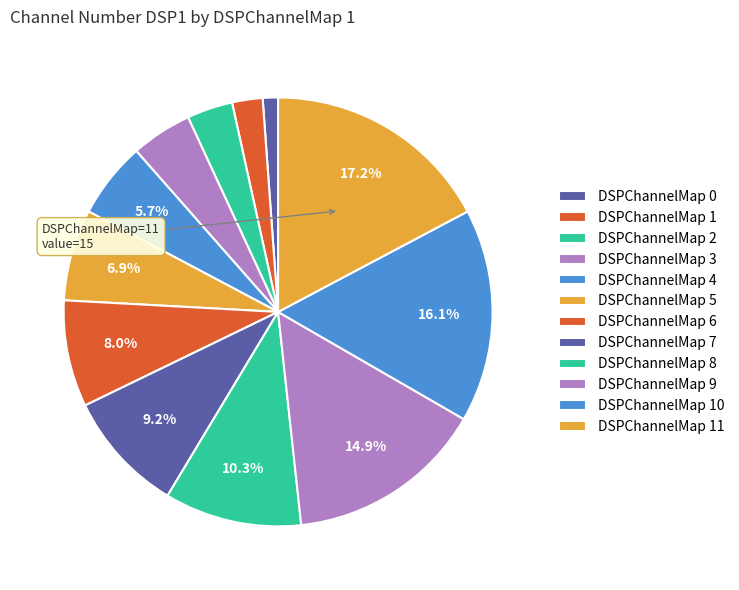

How many segments does this pie chart have?

12